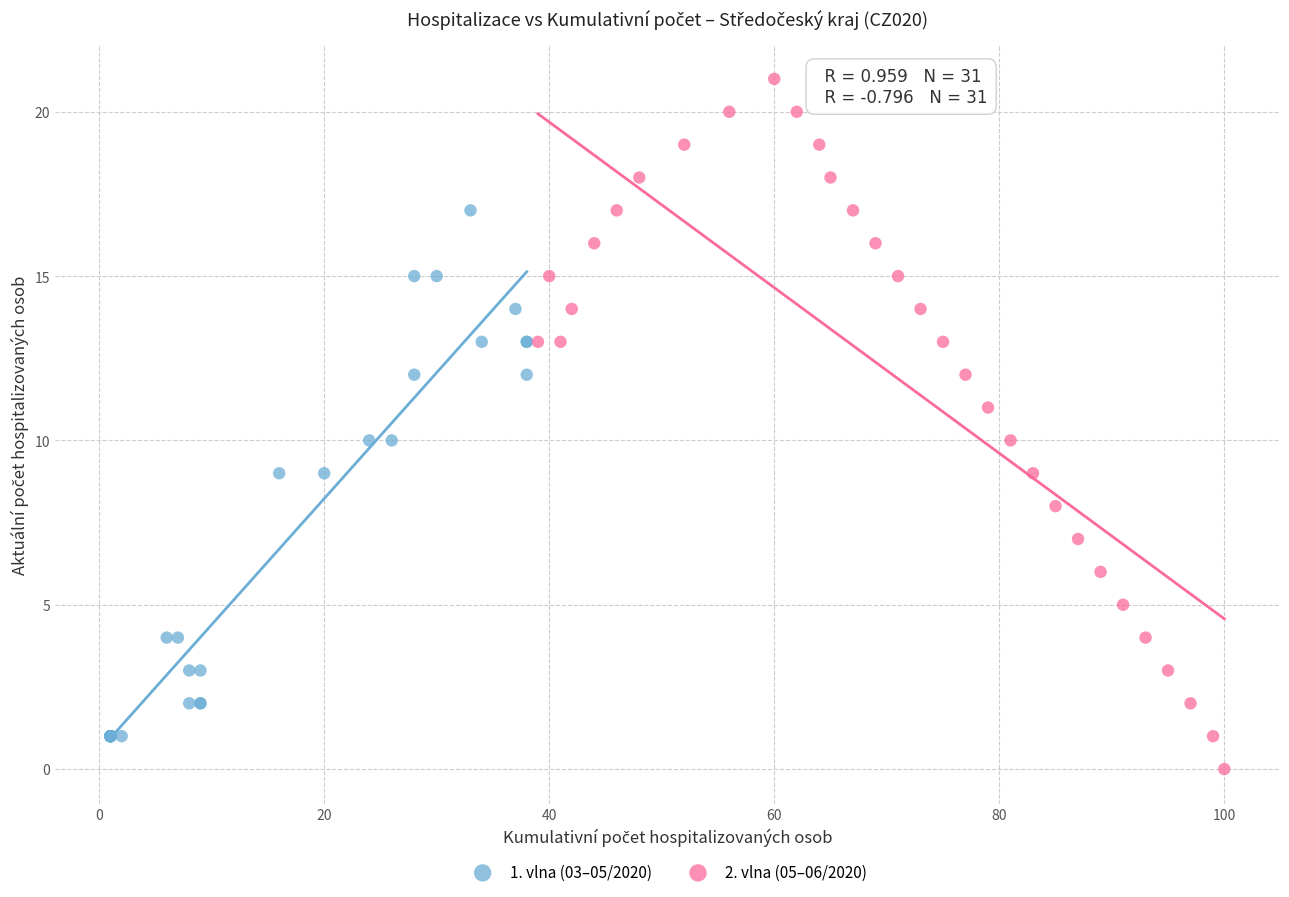

Which series reaches the minimum Y coordinate?

2. vlna (05–06/2020)